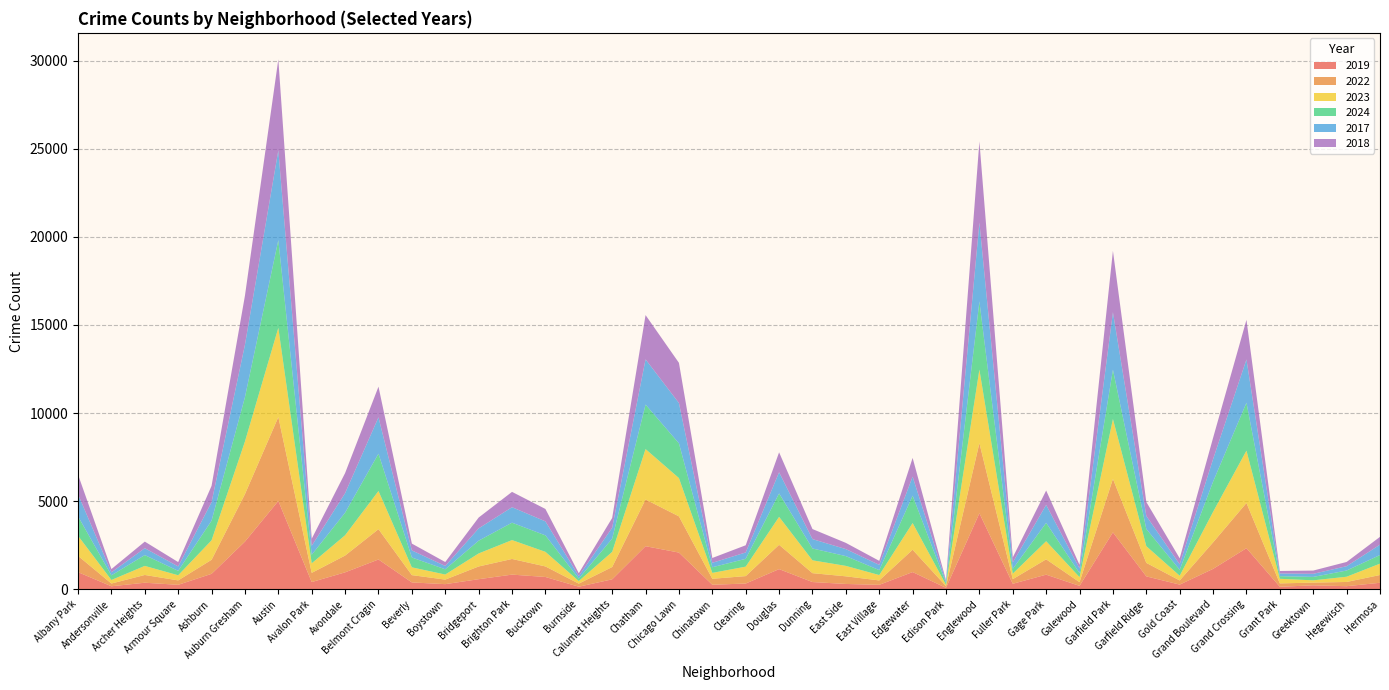

Reading left to right, what are all the values shown in this chart?

2019: 968	166	368	249	872	2700	5008	405	957	1687	385	287	568	828	694	142	561	2441	2079	253	322	1140	406	298	248	972	77	4310	308	825	189	3227	728	261	1153	2328	138	220	171	365
2022: 926	157	440	251	797	2698	4762	522	953	1720	414	258	722	888	599	175	698	2650	2055	338	422	1379	504	433	250	1269	99	3980	263	871	210	3035	766	236	1504	2566	192	154	240	441
2023: 1138	201	515	291	1106	2986	5065	542	1152	2166	442	288	739	1072	828	146	860	2862	2174	335	537	1588	730	592	305	1513	71	4175	313	1028	285	3399	949	268	1734	2971	261	129	297	645
2024: 1104	263	613	251	1113	2517	4978	486	1280	2118	558	297	724	987	935	139	750	2526	1971	320	444	1329	672	555	281	1553	97	3870	269	1041	230	2799	975	336	1712	2717	148	194	352	489
2017: 1252	171	391	250	1053	2973	5096	508	1107	2066	403	188	697	879	795	145	620	2566	2288	253	360	1201	531	397	296	1082	87	4471	365	1019	265	3257	743	311	1281	2456	154	176	246	589
2018: 1117	184	374	248	924	2787	5163	401	1142	1738	386	224	616	870	704	160	554	2513	2280	273	409	1131	571	354	230	1063	75	4608	289	817	202	3486	789	342	1205	2249	141	185	240	443